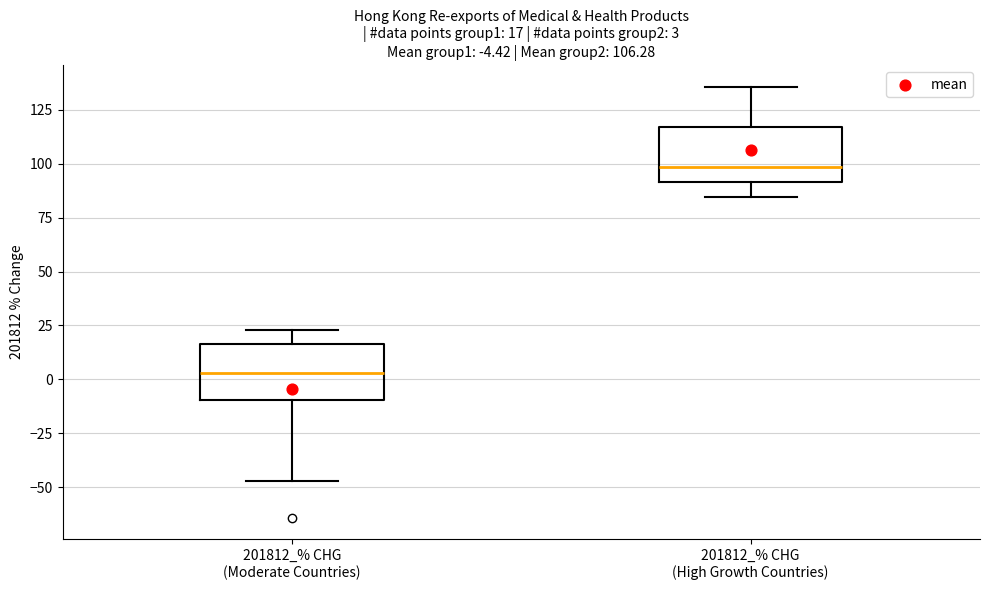

Which box's median line is the lowest?

201812_% CHG (Moderate Countries)